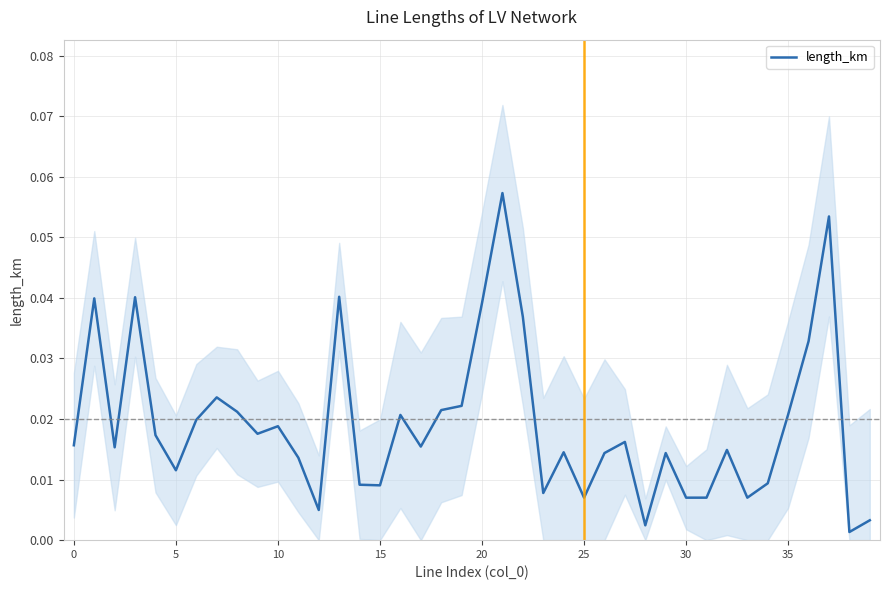

Count the number of categories in the chart.

40